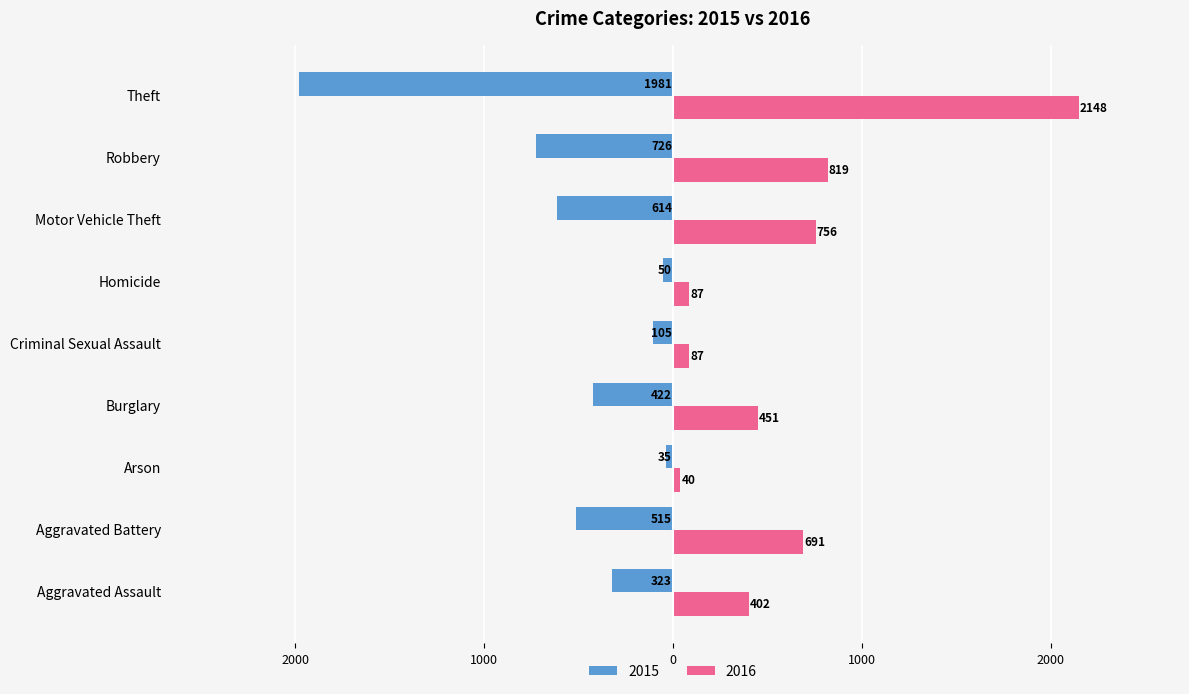

What are all the series names shown in the legend?

2015, 2016